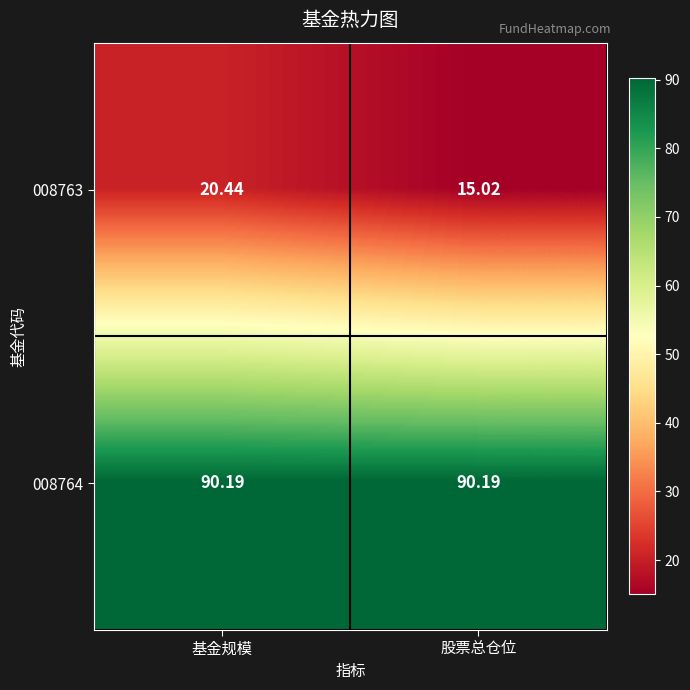

At which category is the sum across all series the highest?

基金规模